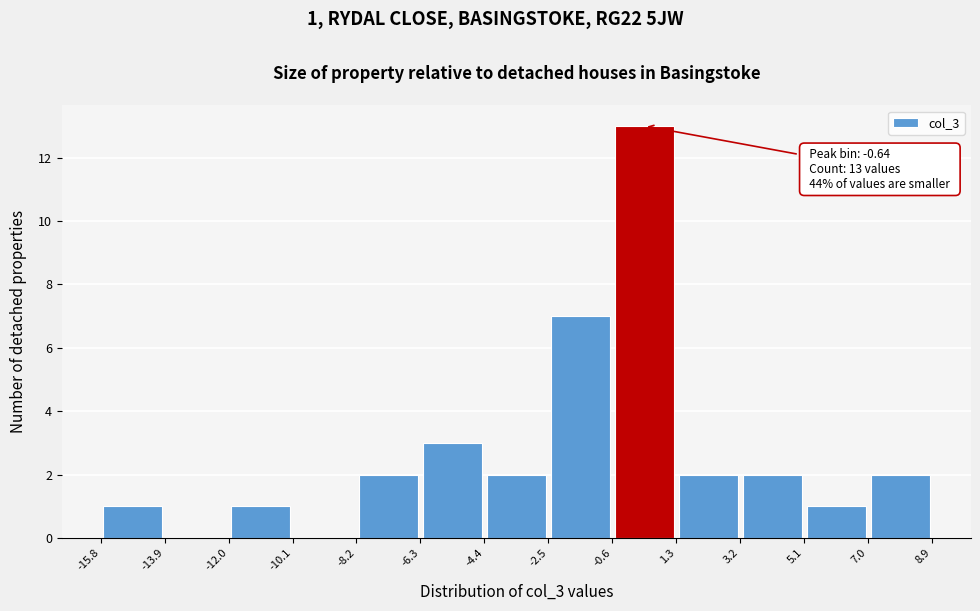

Over which range of the x-axis is the bar tallest?

-0.6 to 1.3